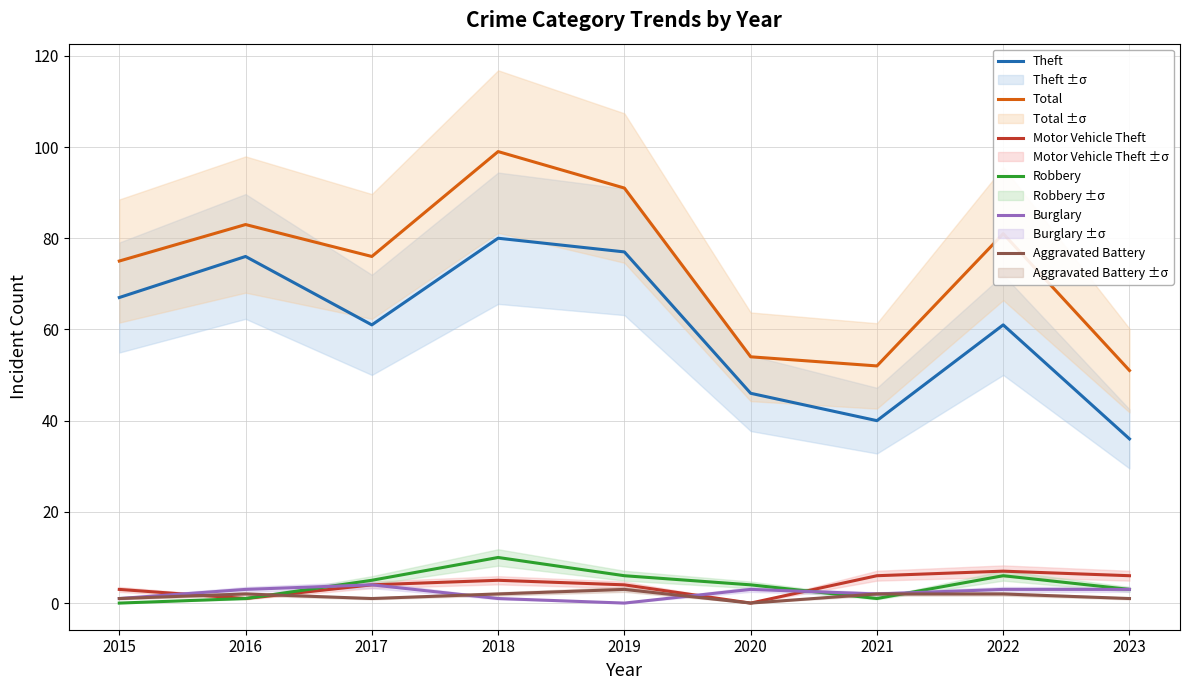

Between which two adjacent categories do Burglary and Robbery first intersect?

2016 and 2017